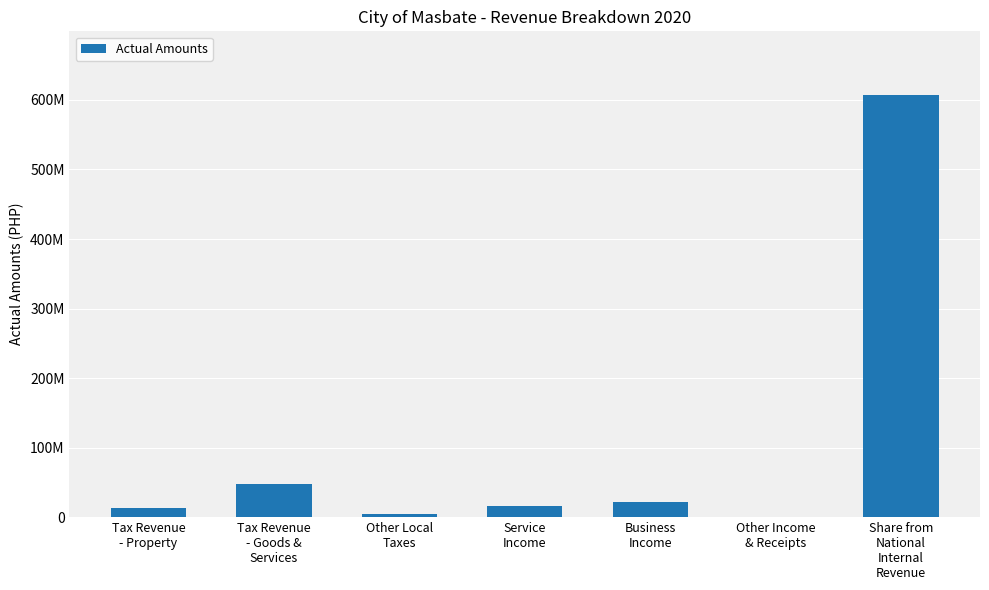

List the labels in order of value, smallest first.

Other Income
& Receipts, Other Local
Taxes, Tax Revenue
- Property, Service
Income, Business
Income, Tax Revenue
- Goods &
Services, Share from
National
Internal
Revenue